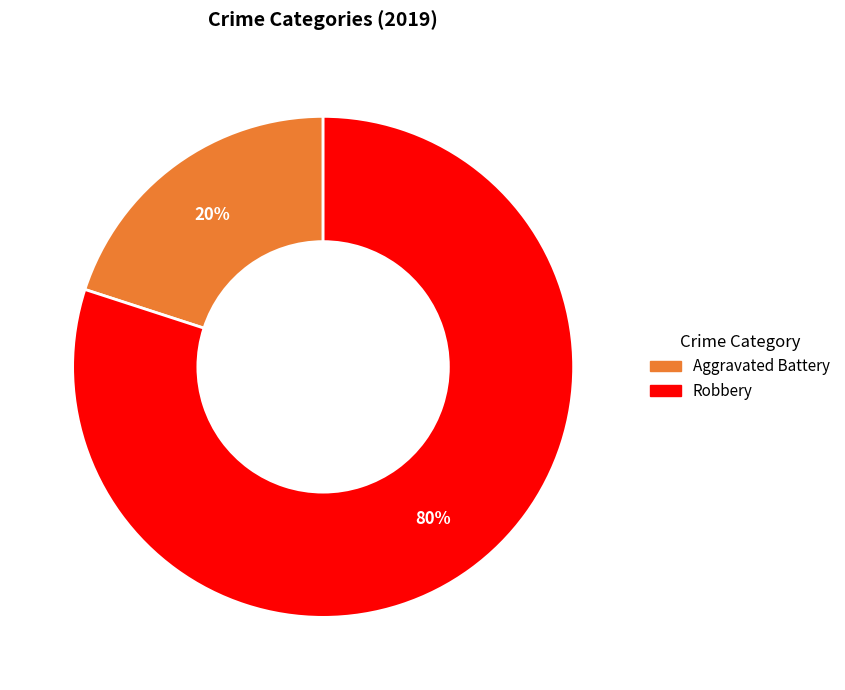

To the nearest percent, what is the difference between the largest and smallest slice percentages?

60%